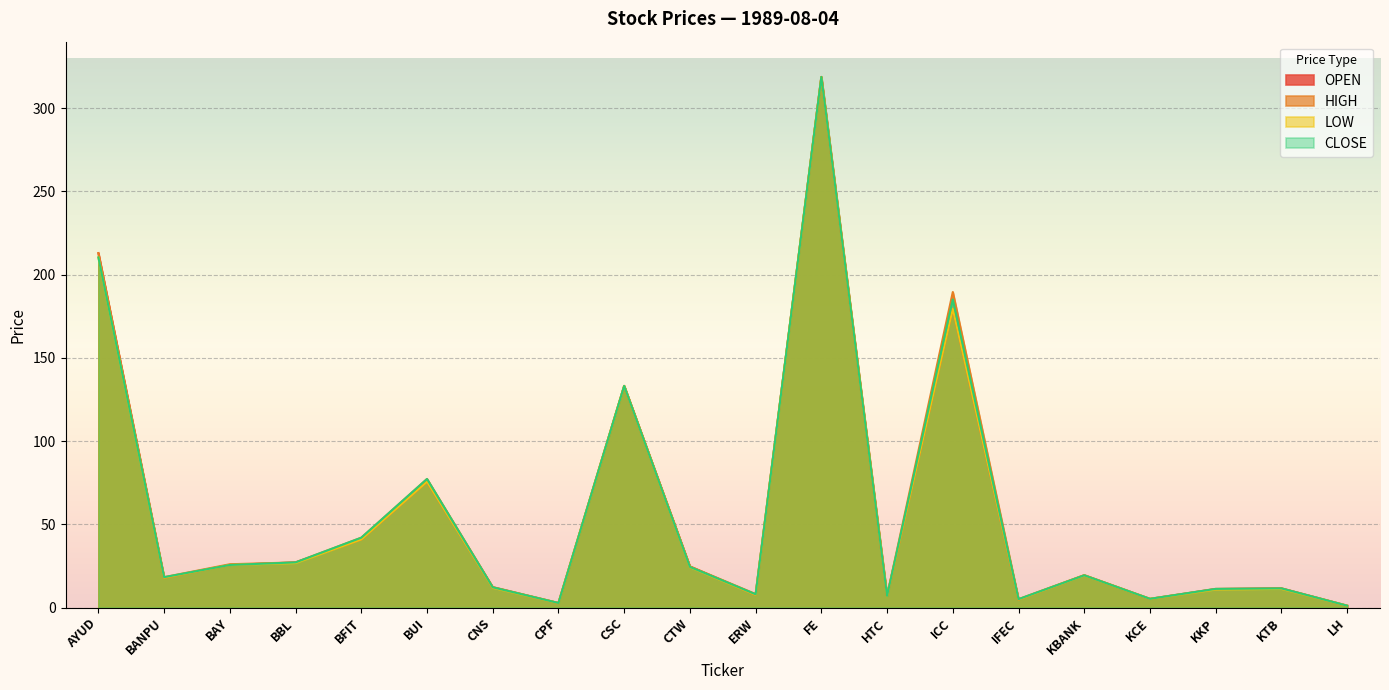

Reading right to left, what are all the values shown in this chart?

OPEN: LH=1.2	KTB=11.6	KKP=11.2	KCE=5.3	KBANK=19.5	IFEC=4.9	ICC=179.6	HTC=7.1	FE=318.8	ERW=7.7	CTW=24.8	CSC=133.2	CPF=2.8	CNS=12.2	BUI=75.7	BFIT=41.0	BBL=27.2	BAY=25.7	BANPU=18.0	AYUD=213.0
HIGH: LH=1.2	KTB=11.6	KKP=11.3	KCE=5.3	KBANK=19.6	IFEC=5.1	ICC=189.6	HTC=7.1	FE=318.8	ERW=8.2	CTW=24.8	CSC=133.2	CPF=2.8	CNS=12.4	BUI=77.3	BFIT=42.0	BBL=27.2	BAY=26.1	BANPU=18.3	AYUD=213.0
LOW: LH=1.2	KTB=11.3	KKP=10.9	KCE=5.3	KBANK=19.3	IFEC=4.9	ICC=179.6	HTC=7.1	FE=318.8	ERW=7.7	CTW=24.4	CSC=133.2	CPF=2.7	CNS=12.0	BUI=75.7	BFIT=41.0	BBL=26.8	BAY=25.7	BANPU=18.0	AYUD=210.4
CLOSE: LH=1.2	KTB=11.6	KKP=11.3	KCE=5.3	KBANK=19.5	IFEC=5.1	ICC=185.2	HTC=7.1	FE=318.8	ERW=8.0	CTW=24.5	CSC=133.2	CPF=2.8	CNS=12.2	BUI=77.3	BFIT=42.0	BBL=27.2	BAY=25.7	BANPU=18.3	AYUD=210.4